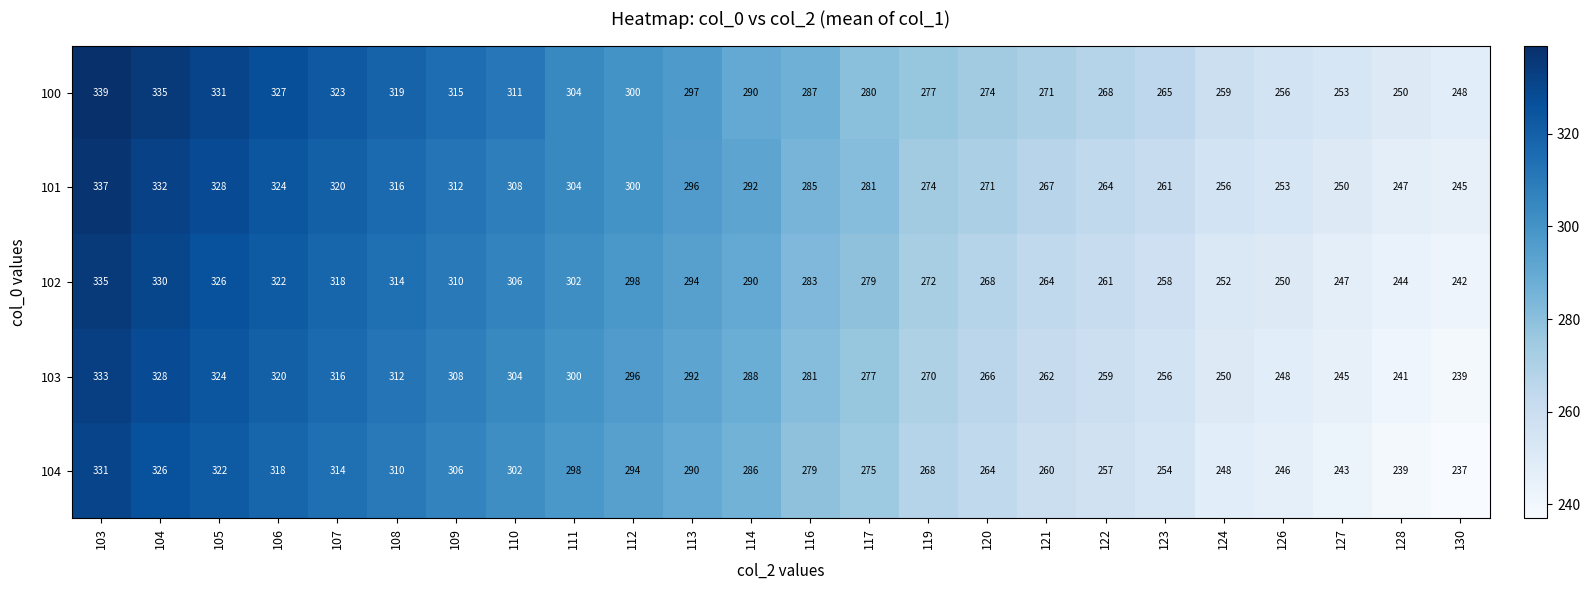

Where does the 104 series first go above 286?

103